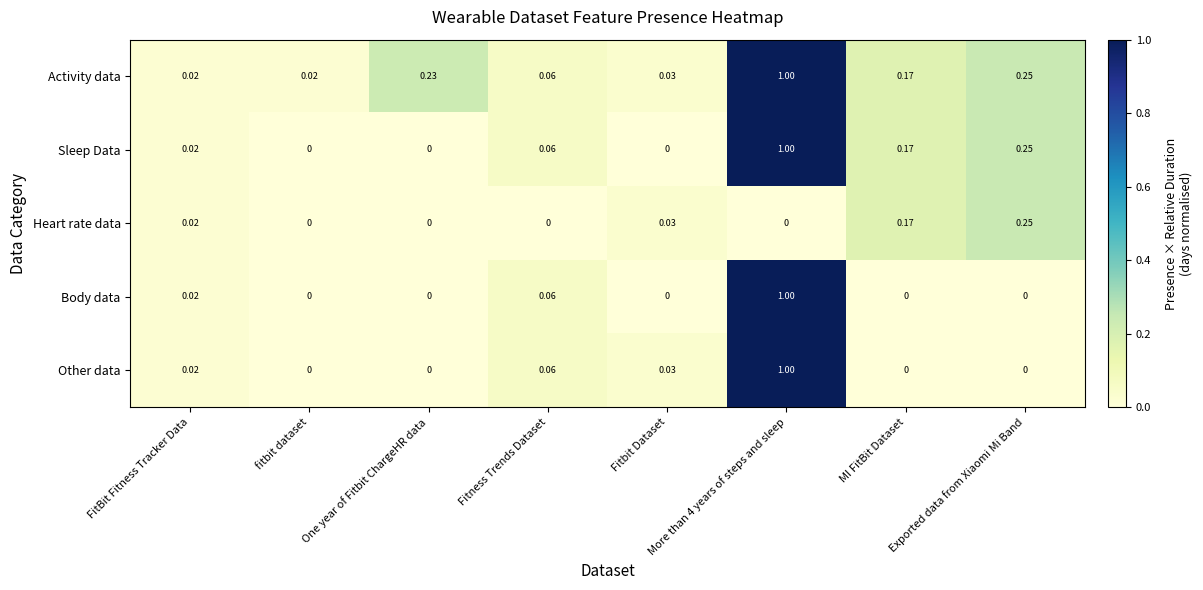

Which series has the largest total across all categories?

Activity data